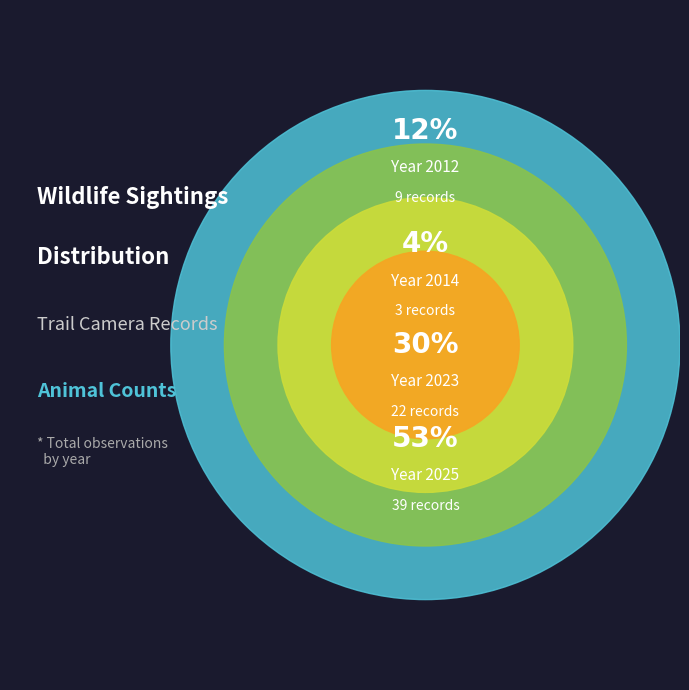

How much of the chart is everything except 2025?

46.6%